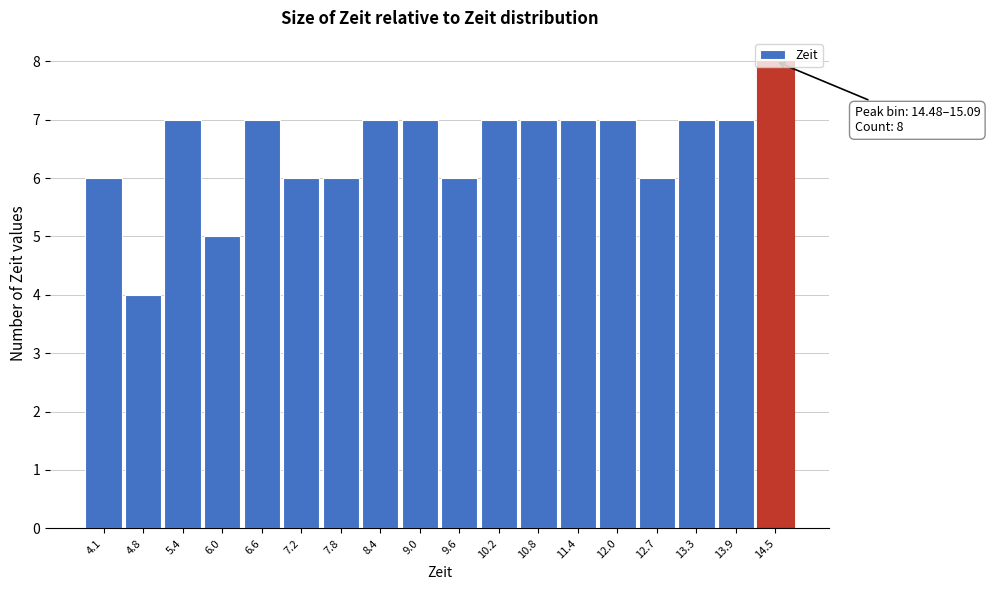

The chart shows a value of 11 at 7.8. True or false?

False